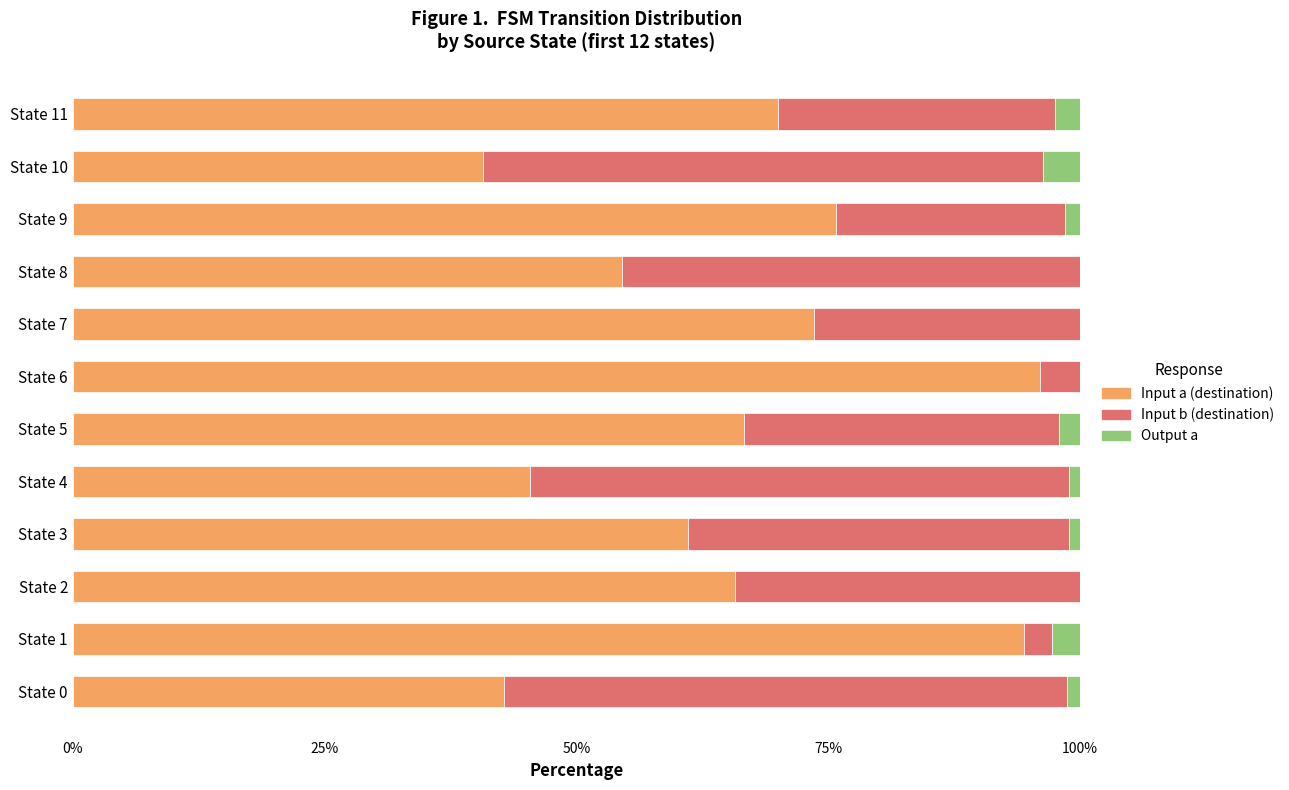

How many data points does each series have?

12